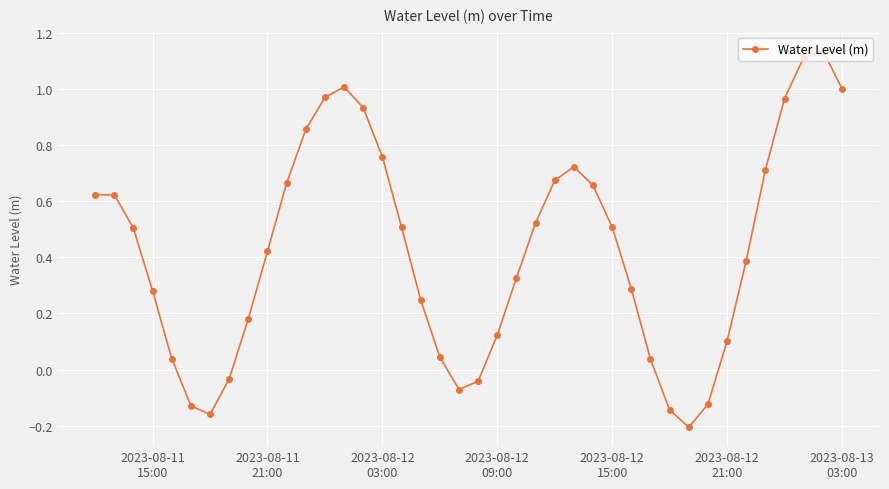

How many points are lower than both their immediate neighbors (excluding endpoints)?

3